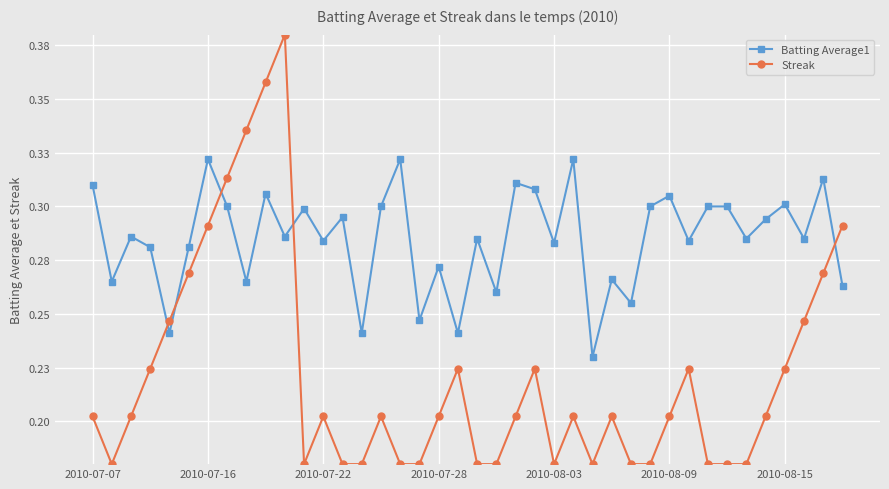

What are all the series names shown in the legend?

Batting Average1, Streak